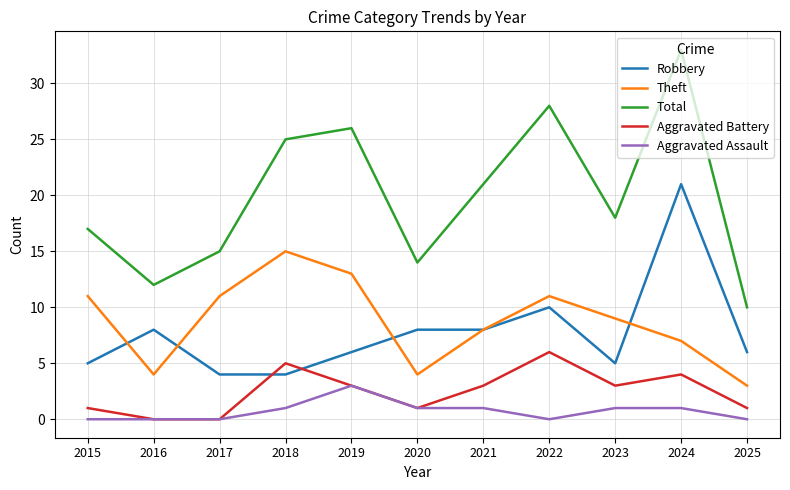

What is the difference between the second highest and second lowest values in the Aggravated Assault series?

1